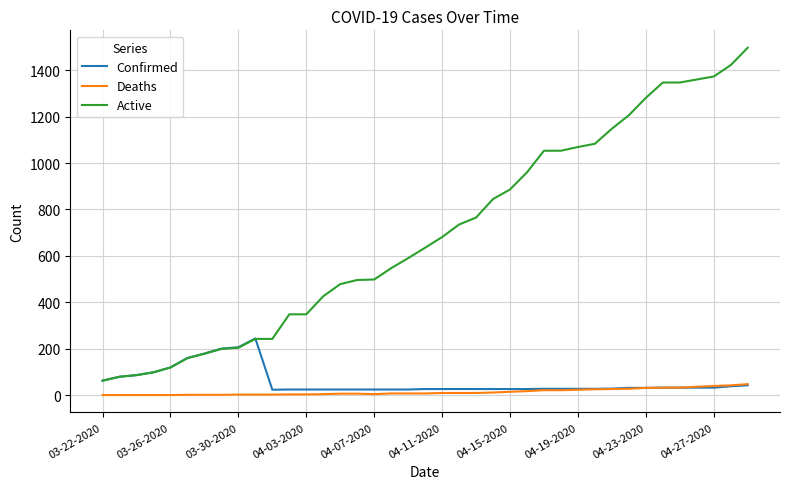

What is the maximum value for Deaths?

47